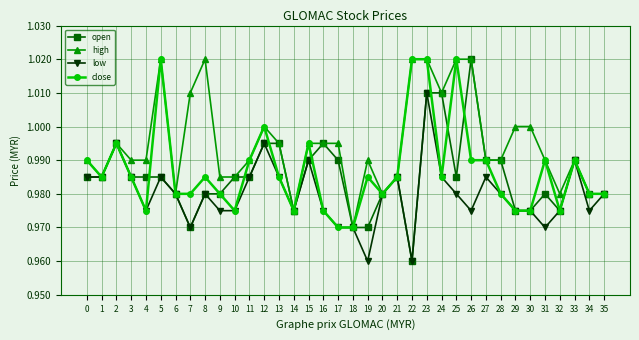

Is it true that high equals 1.6 at 29?

False